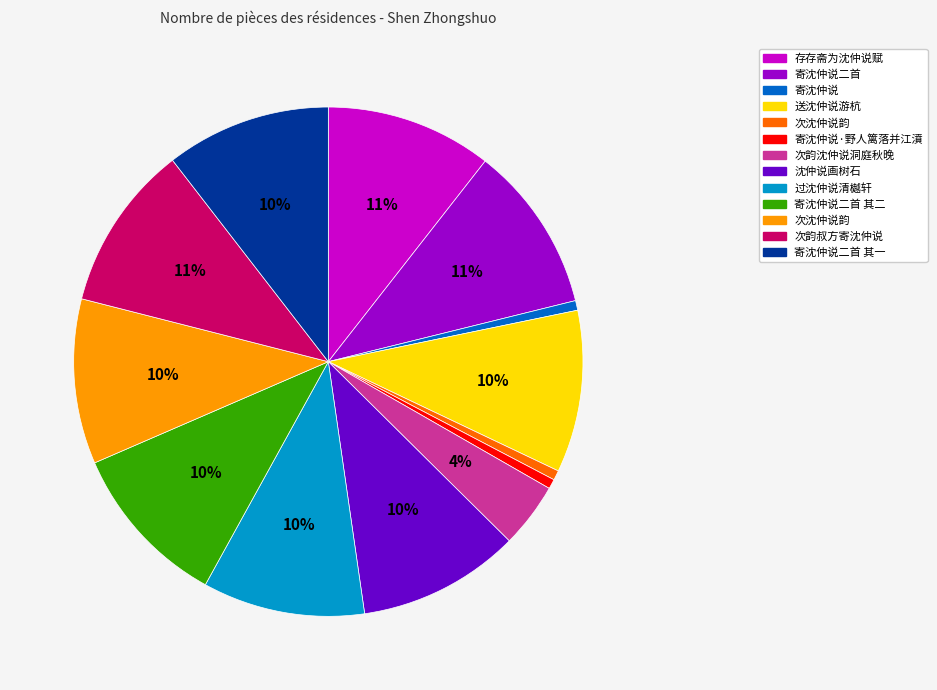

To the nearest percent, what is the difference between the largest and smallest slice percentages?

10%